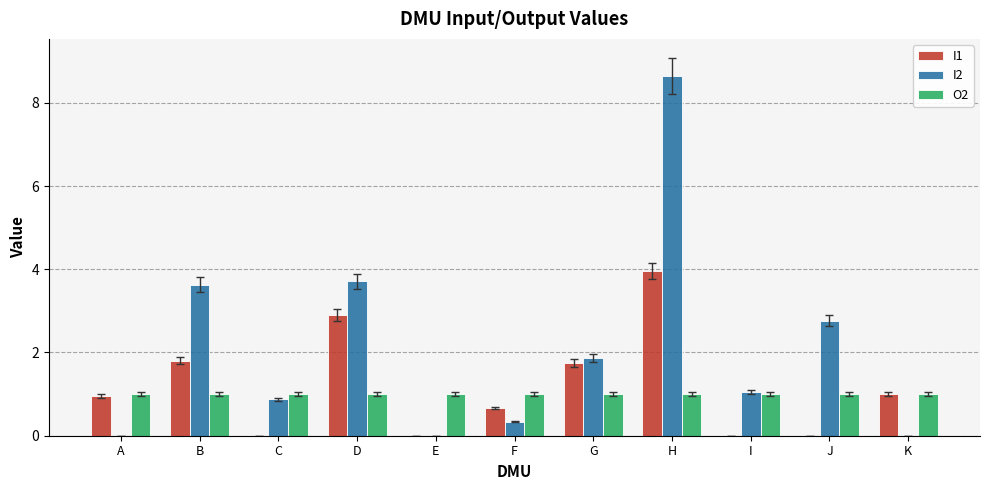

What is the greatest value displayed?

8.6